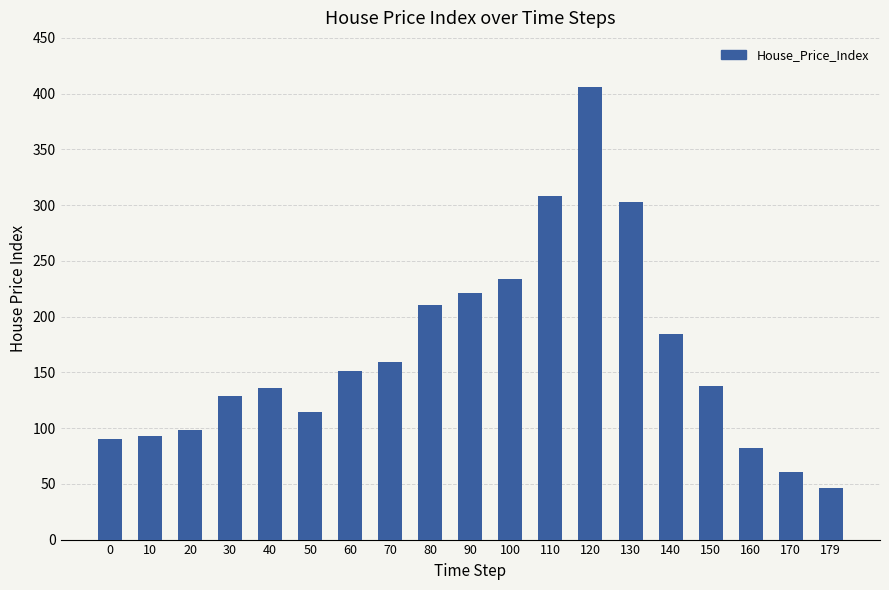

Which label corresponds to the largest value in the chart?

120